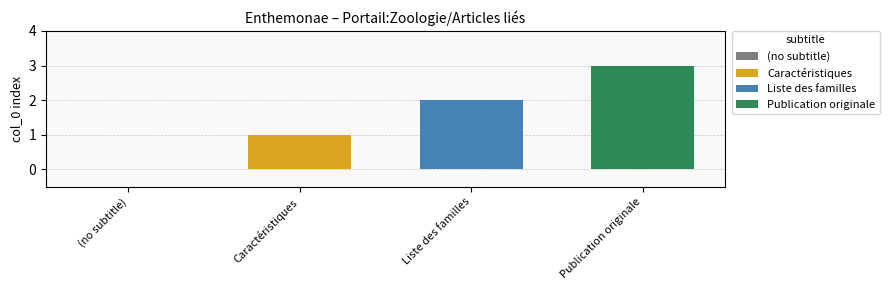

Read the Publication originale value at Liste des familles.

3